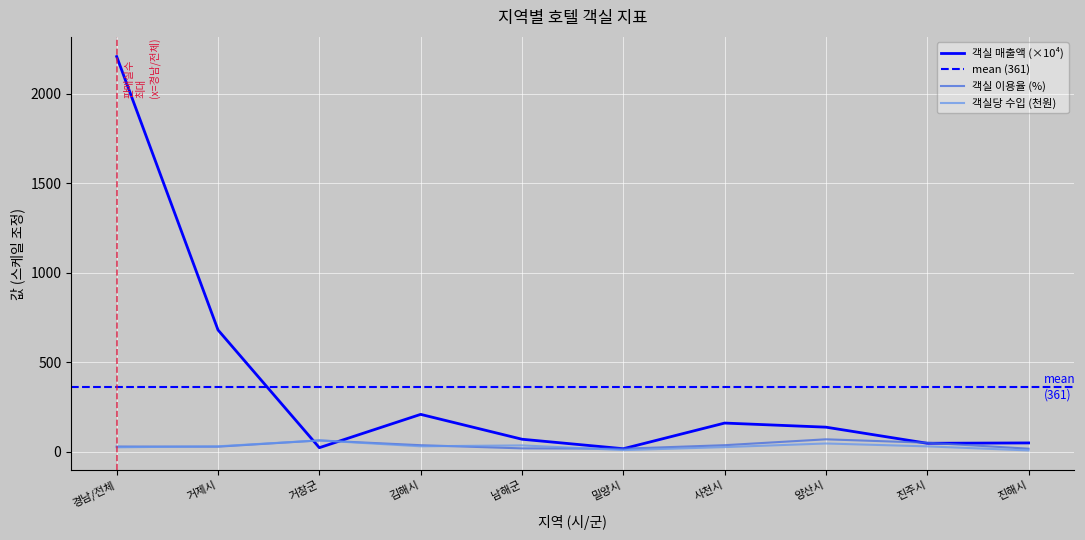

Between which two adjacent categories do 객실당 수입 and 객실 매출액 first intersect?

거제시 and 거창군